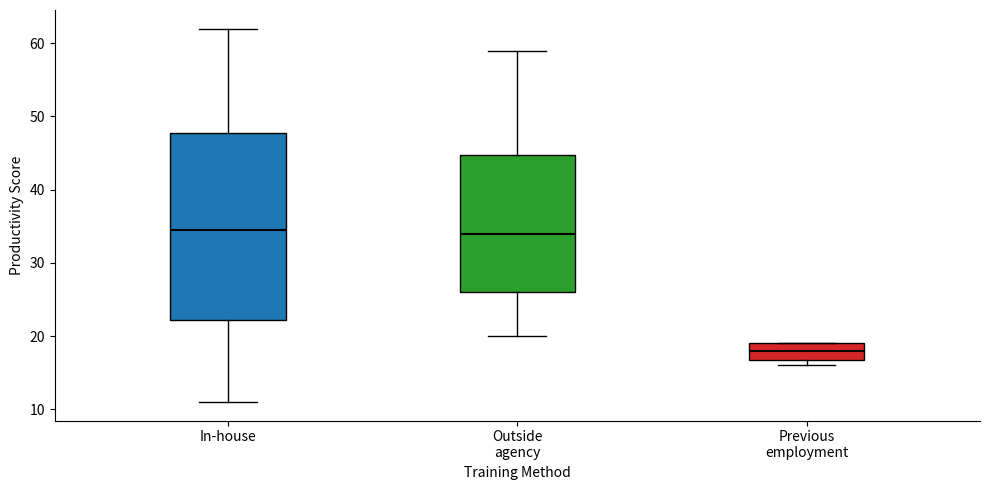

Which box is the tallest, from its lower edge to its upper edge?

In-house